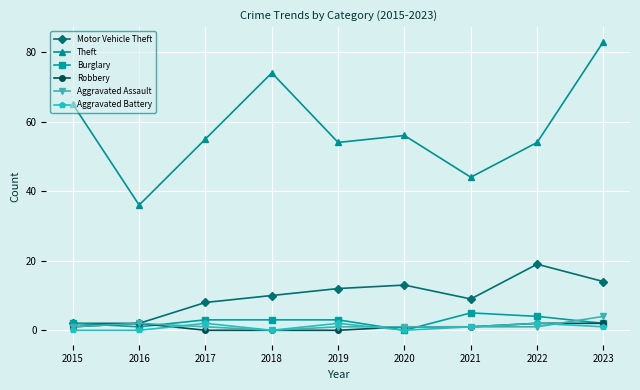

Reading left to right, extract all data points from this chart.

Motor Vehicle Theft: 2015=2	2016=2	2017=8	2018=10	2019=12	2020=13	2021=9	2022=19	2023=14
Theft: 2015=65	2016=36	2017=55	2018=74	2019=54	2020=56	2021=44	2022=54	2023=83
Burglary: 2015=2	2016=1	2017=3	2018=3	2019=3	2020=0	2021=5	2022=4	2023=2
Robbery: 2015=1	2016=2	2017=0	2018=0	2019=0	2020=1	2021=1	2022=2	2023=2
Aggravated Assault: 2015=1	2016=2	2017=1	2018=0	2019=1	2020=1	2021=1	2022=1	2023=4
Aggravated Battery: 2015=0	2016=0	2017=2	2018=0	2019=2	2020=0	2021=1	2022=2	2023=1